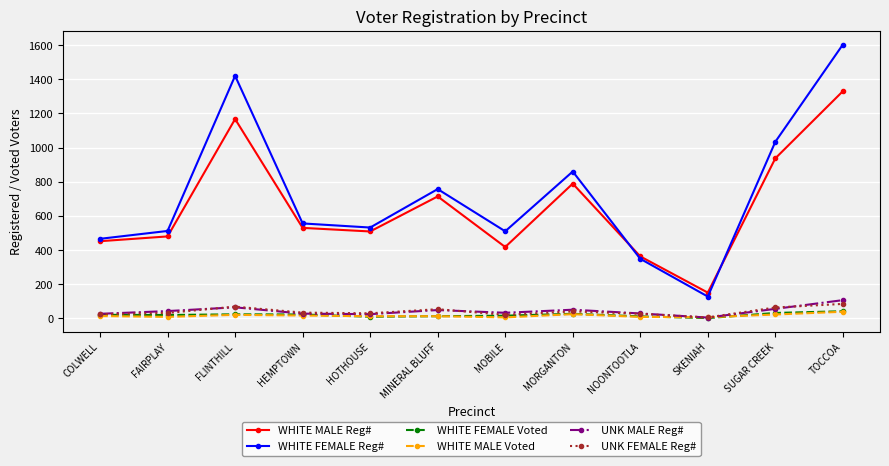

How many data points in WHITE MALE Reg# are less than 530?

6